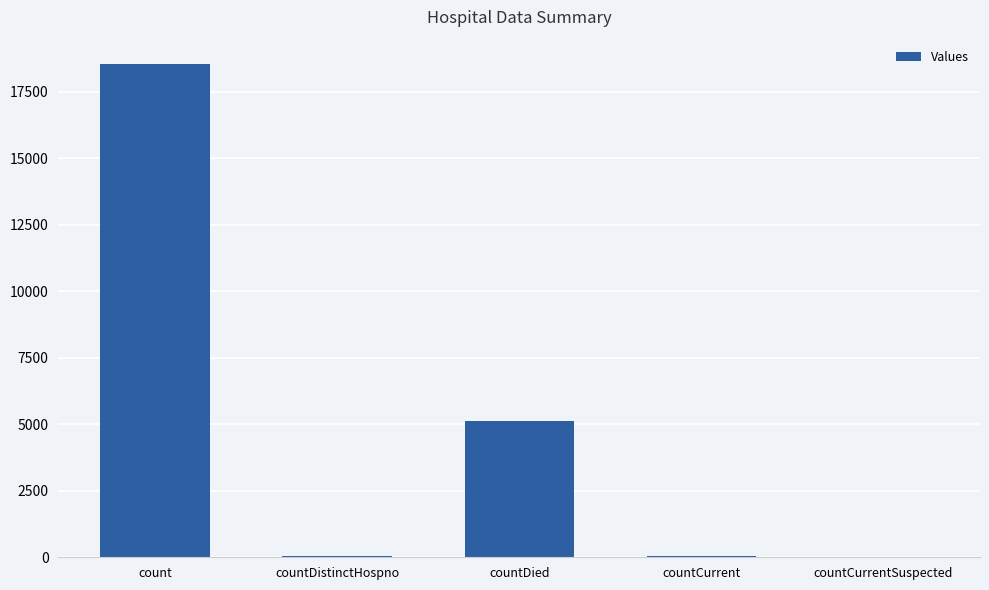

At which label does the data first exceed 51?

count